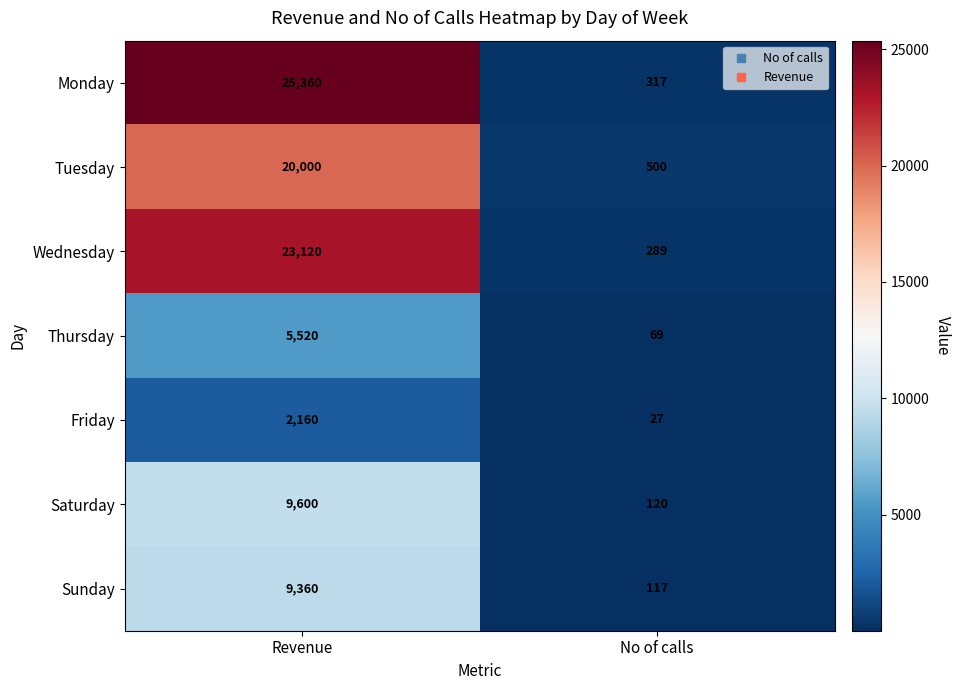

Rank the categories by Tuesday value from lowest to highest.

No of calls, Revenue